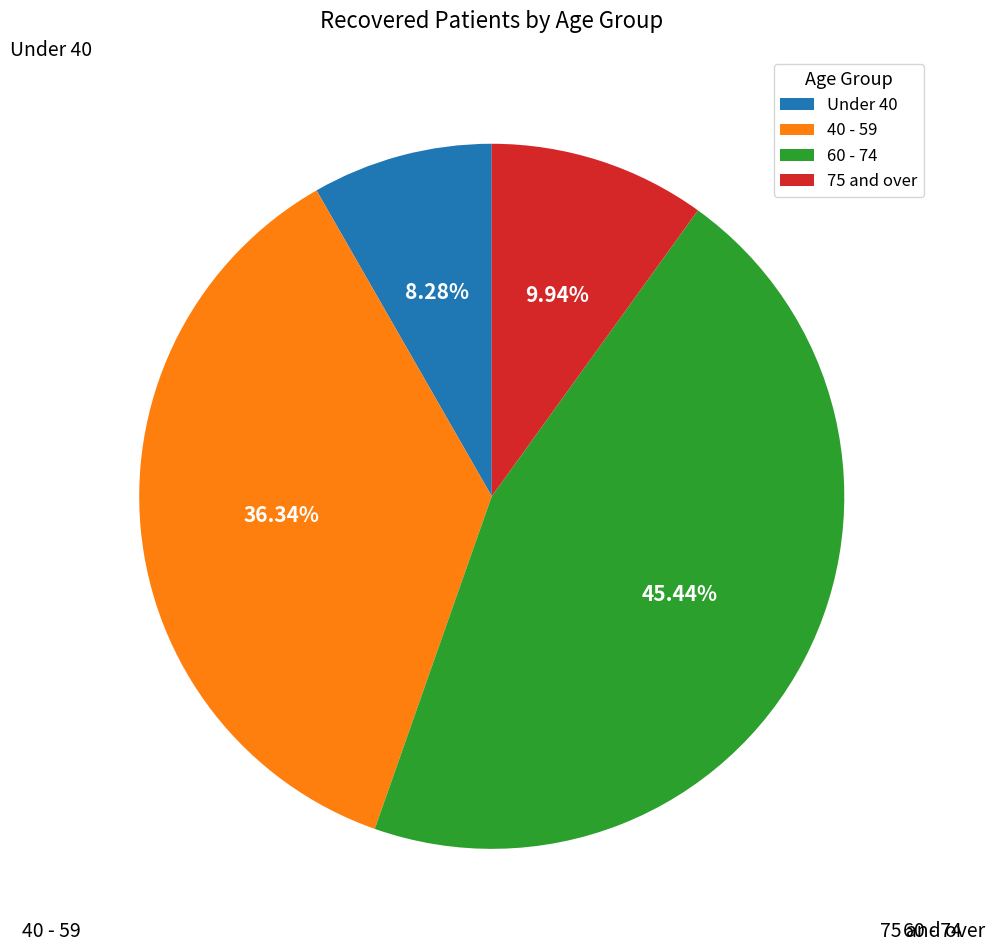

Which category has the biggest portion of the pie?

60 - 74